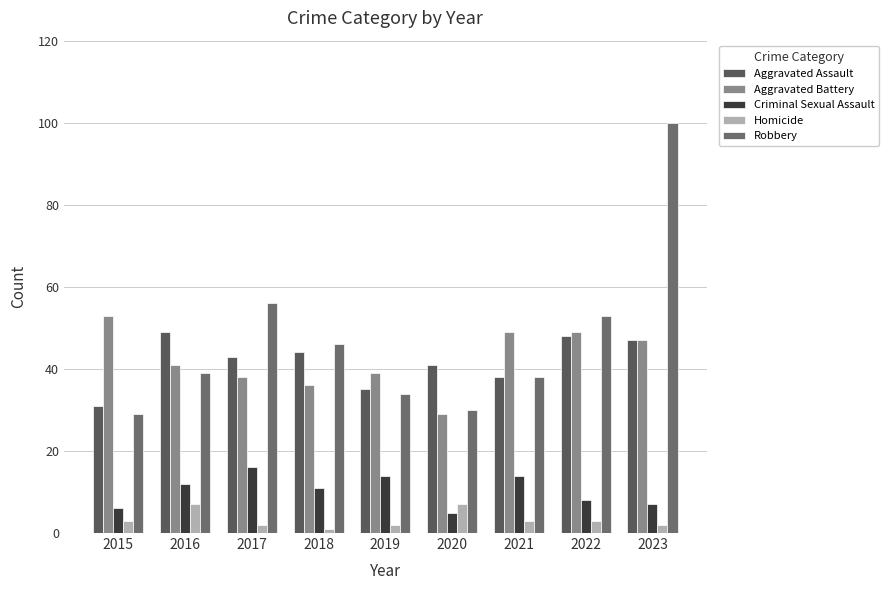

At which label is Criminal Sexual Assault closest to 10?

2018